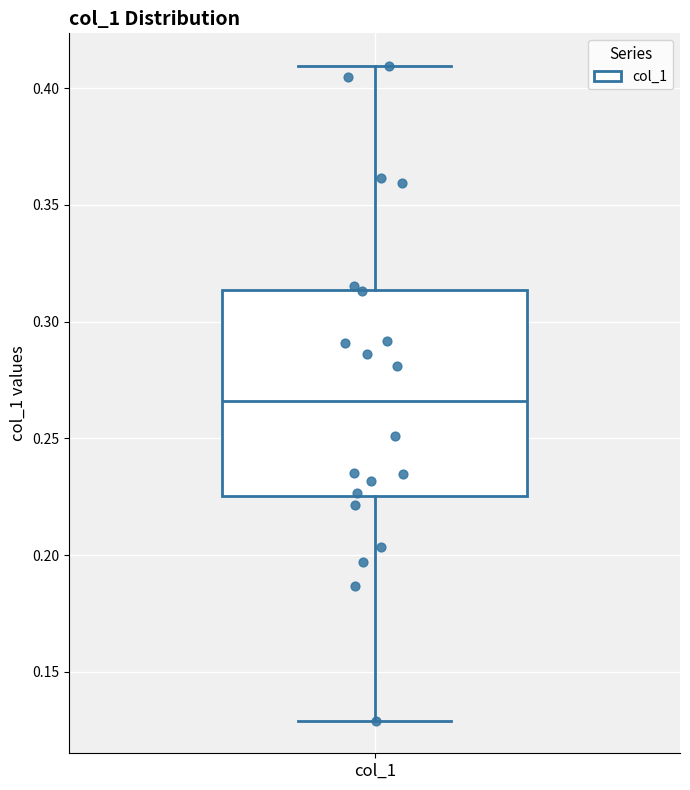

Where does the median line of the box for col_1 sit on the y-axis? The values are not printed on the chart, so give them approximately, as read against the axis.

0.265